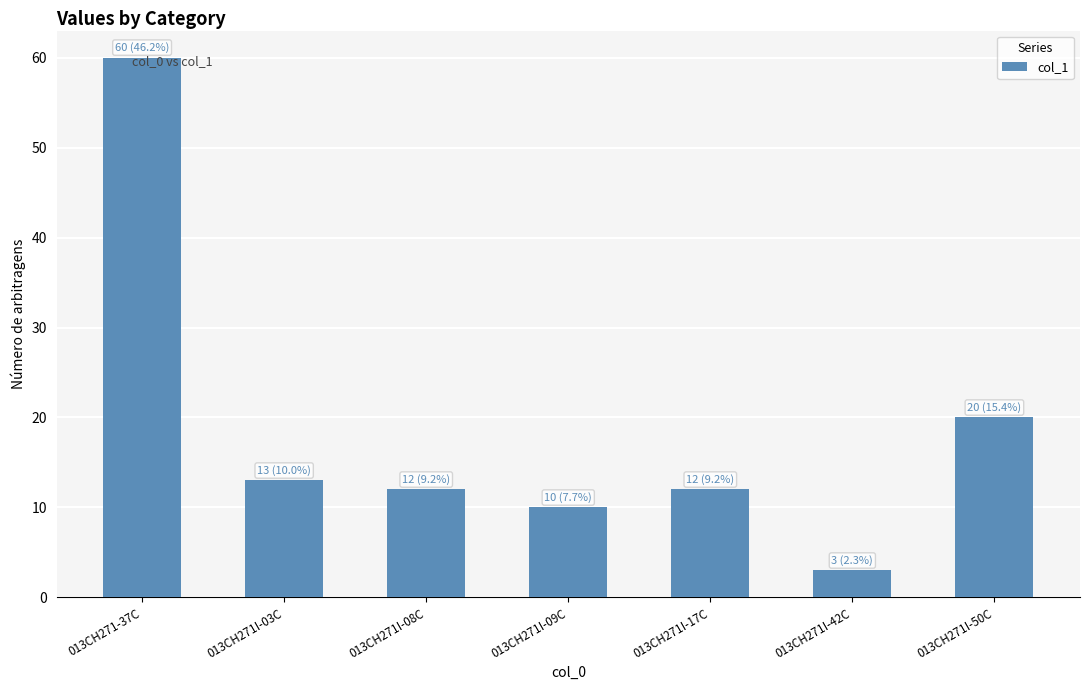

Are the bars horizontal?

No